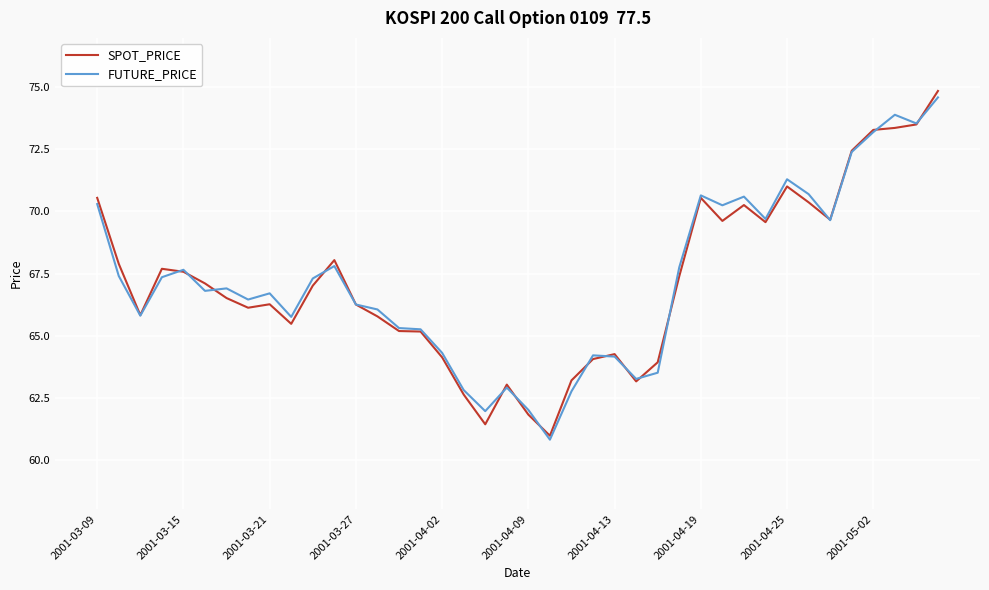

Does the chart display data point markers on the line(s)?

No